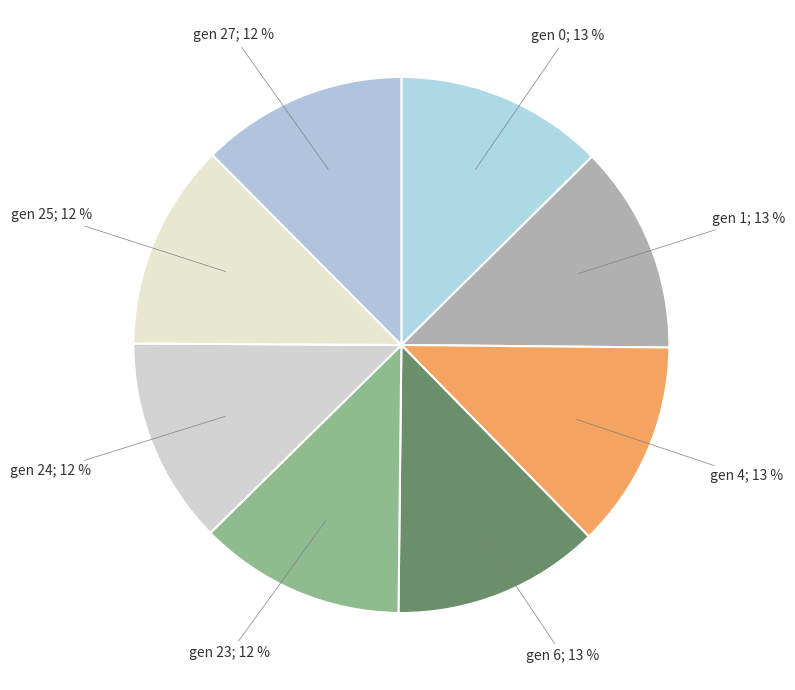

Approximately how many times larger is the value at gen 27; 12 % compared to gen 25; 12 %?

1.0